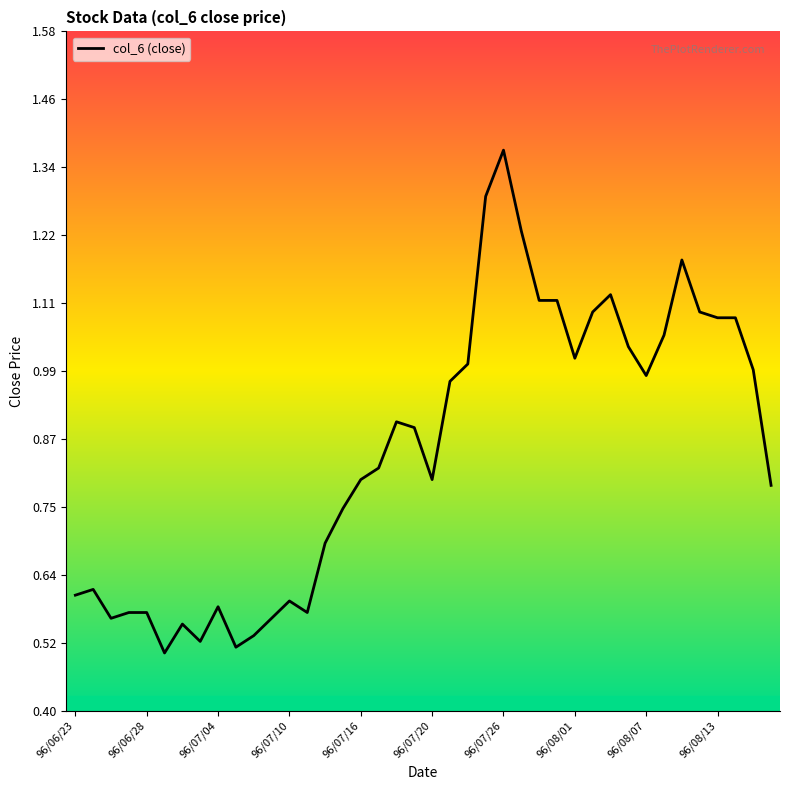

The chart shows a value of 0.8 at 96/07/16. True or false?

True